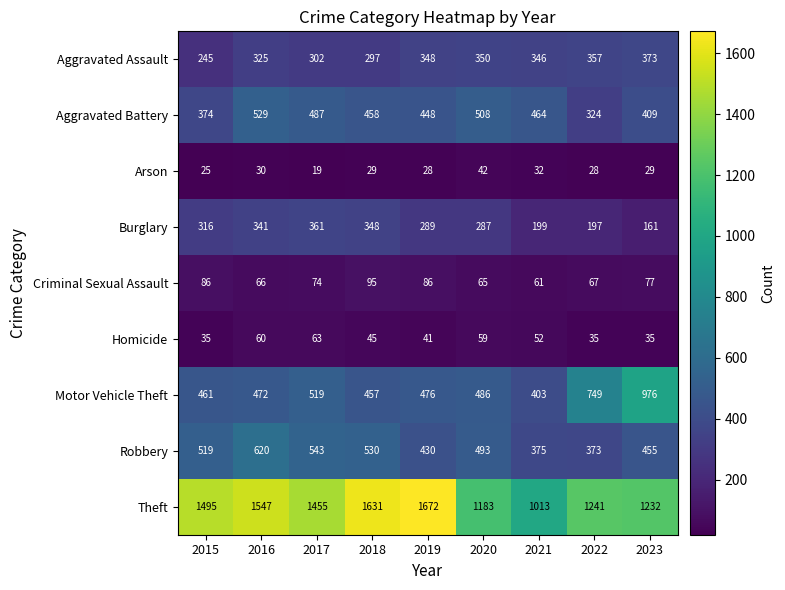

What is the maximum value shown in the chart?

1672